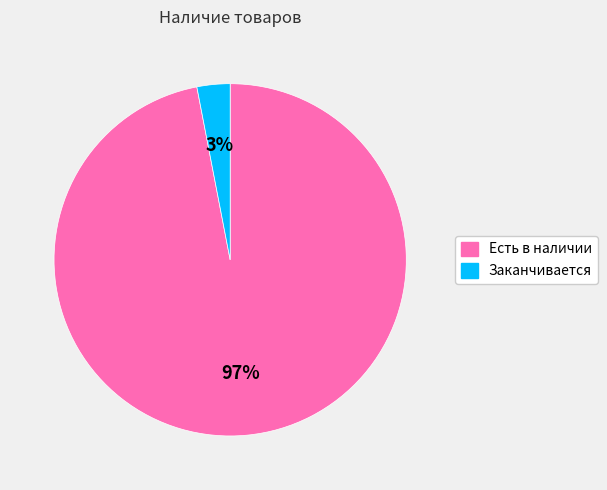

To the nearest percent, what is the difference between the largest and smallest slice percentages?

94%